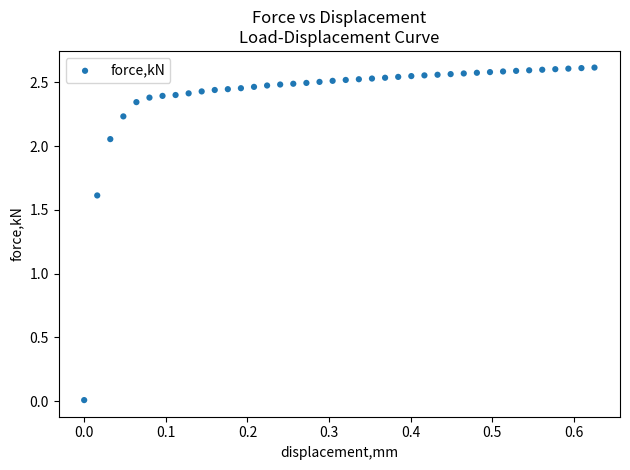

What is the range of X values (max minus min)?

0.6